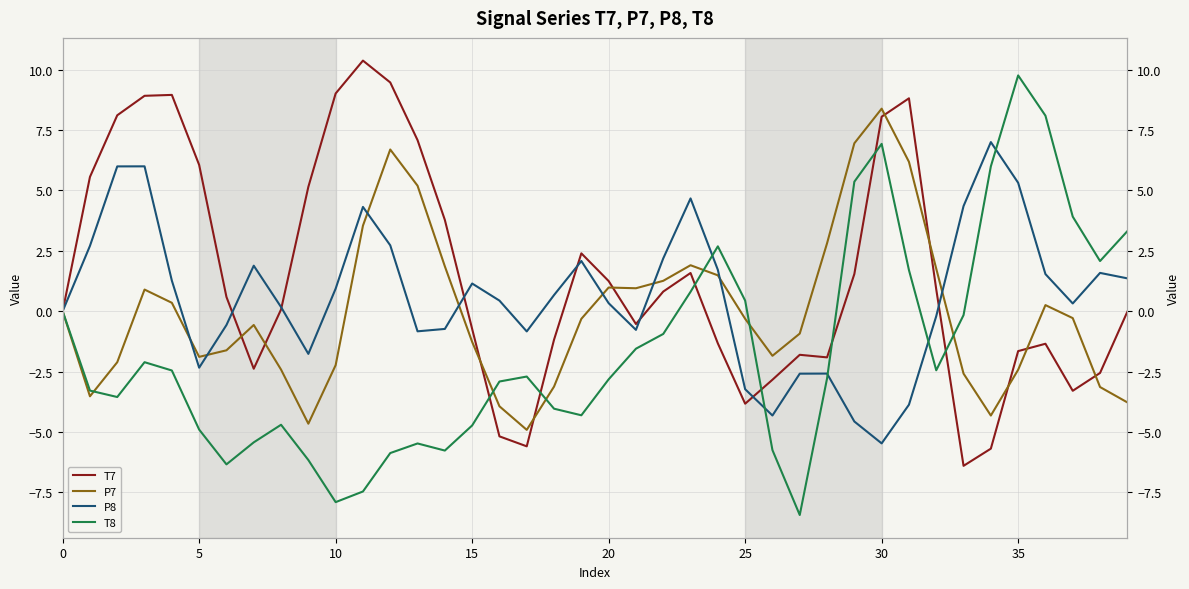

Which category has the highest value in the P8 series?

34